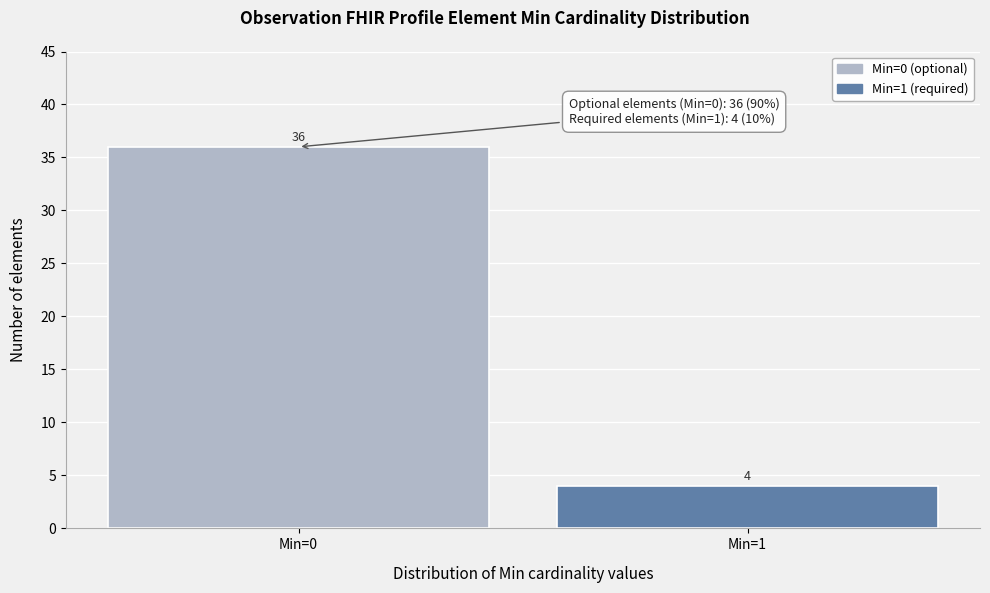

Reading right to left, extract all data points from this chart.

Min=1=4	Min=0=36